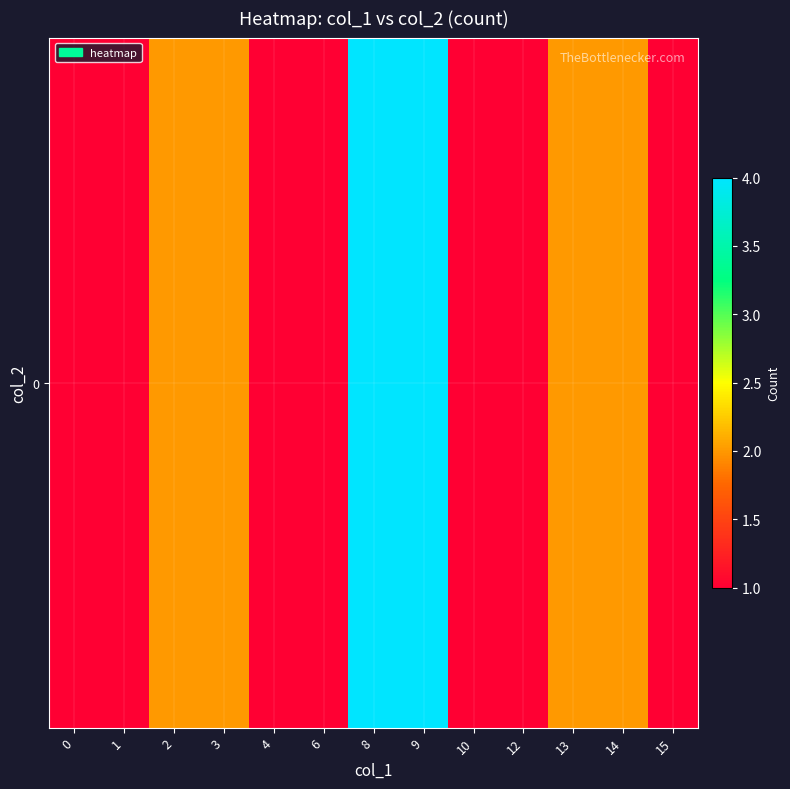

How many values are between 1 and 2?

11